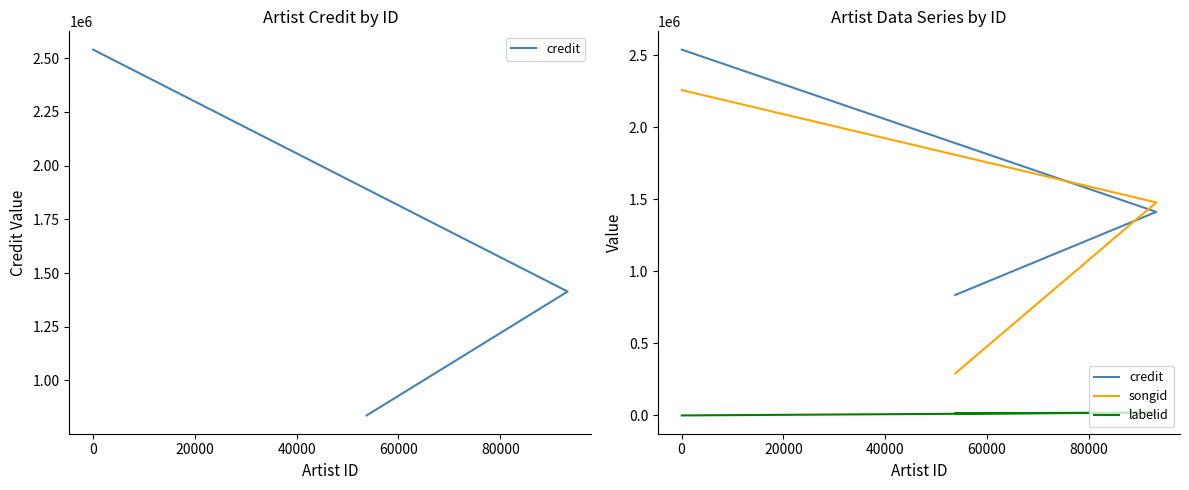

Which series has the largest total across all categories?

credit